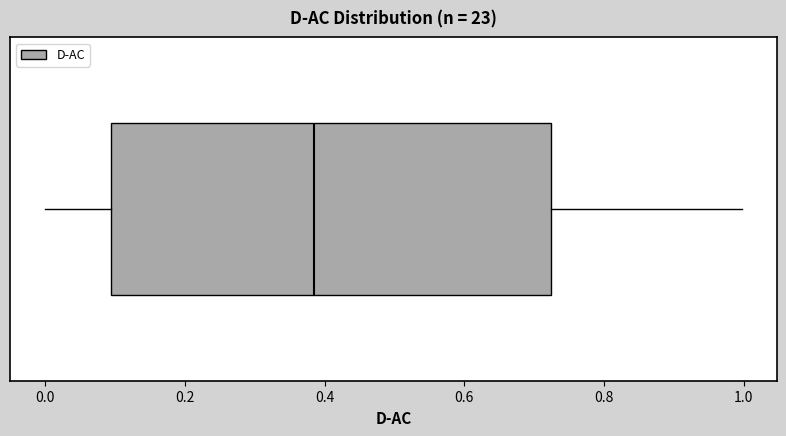

Read this box plot against the x-axis: the position of the median line, the range covered by the box, and the ends of both whiskers. The values are not printed on the chart, so give them approximately, as read against the axis.

median 0.38, box 0.10 to 0.72, whiskers 0.00 to 1.00